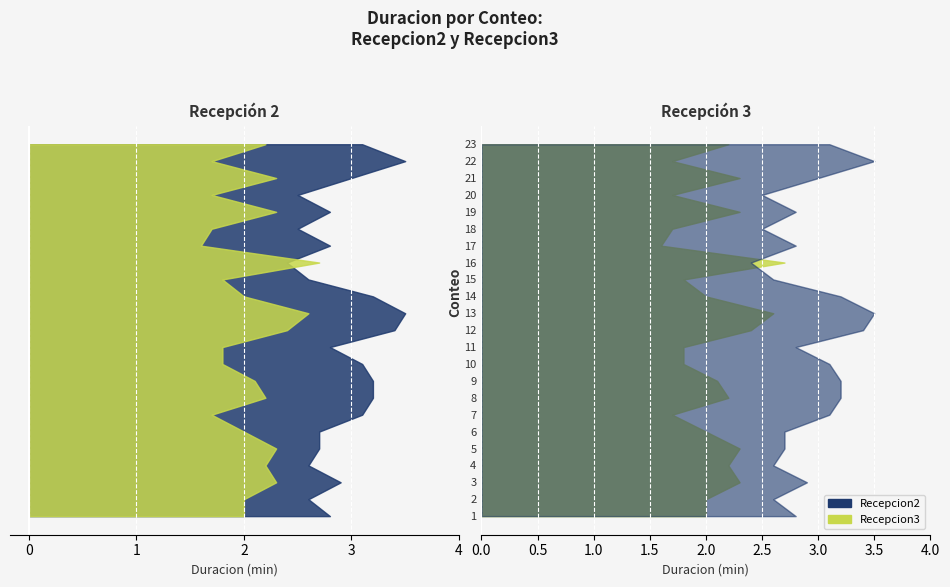

Reading left to right, transcribe all the data shown in this chart.

Recepcion2_duration: 1=2.8	2=2.6	3=2.9	4=2.6	5=2.7	6=2.7	7=3.1	8=3.2	9=3.2	10=3.1	11=2.8	12=3.4	13=3.5	14=3.2	15=2.6	16=2.4	17=2.8	18=2.5	19=2.8	20=2.5	21=3.0	22=3.5	23=3.1
Recepcion3_duration: 1=2.0	2=2.0	3=2.3	4=2.2	5=2.3	6=2.0	7=1.7	8=2.2	9=2.1	10=1.8	11=1.8	12=2.4	13=2.6	14=2.0	15=1.8	16=2.7	17=1.6	18=1.7	19=2.3	20=1.7	21=2.3	22=1.7	23=2.2